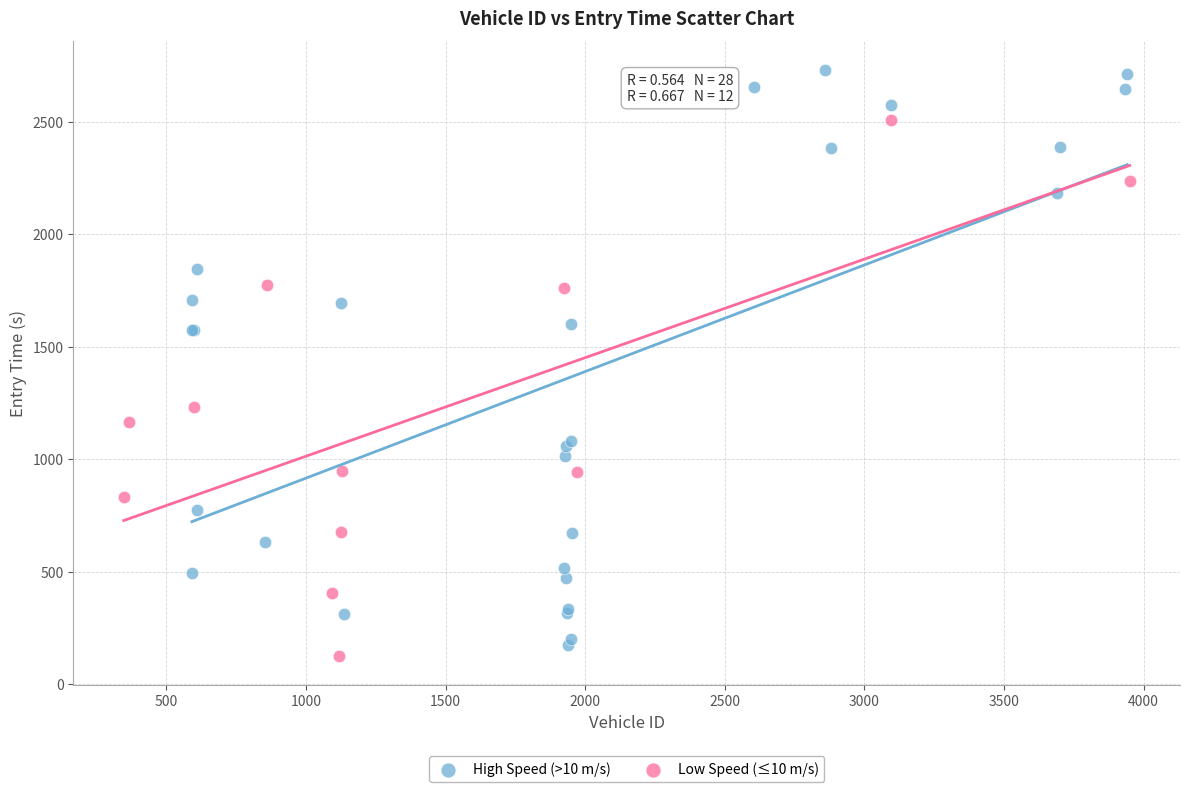

Which series has the largest Y range (max minus min)?

High Speed (>10 m/s)